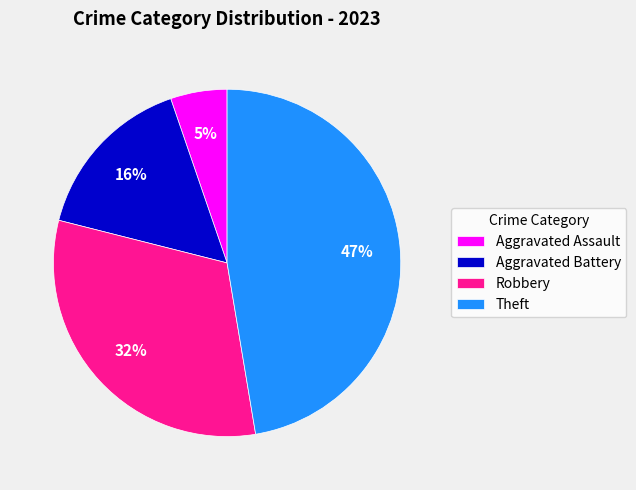

To the nearest percent, what is the average slice percentage?

25%